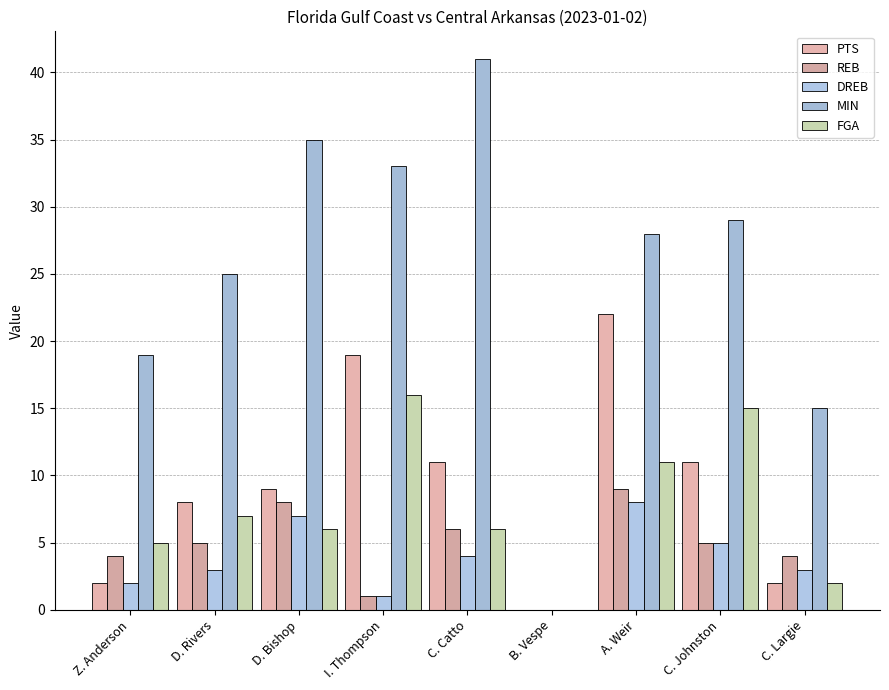

At which label does REB reach its peak?

A. Weir